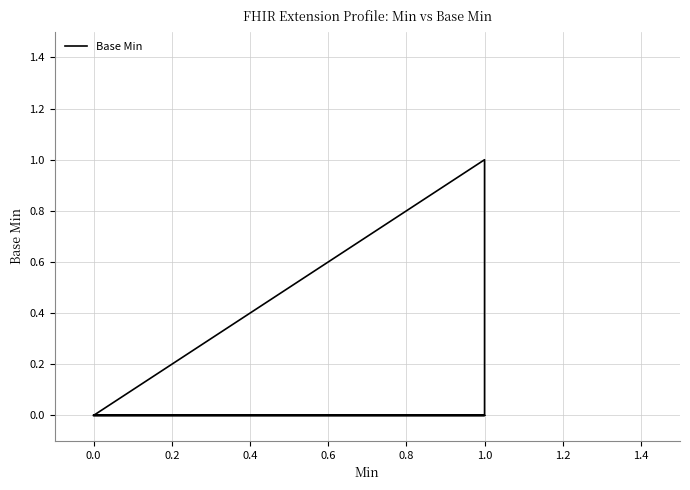

The value at 0.0 is 0. True or false?

True